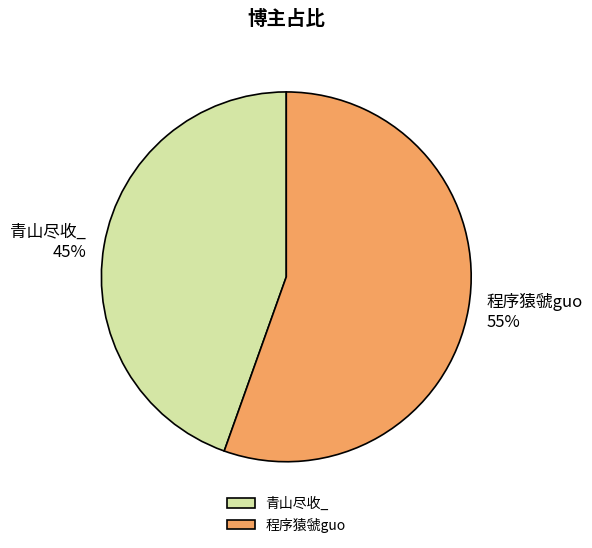

Combined, do 青山尽收_ and 程序猿虢guo account for over 50%?

Yes